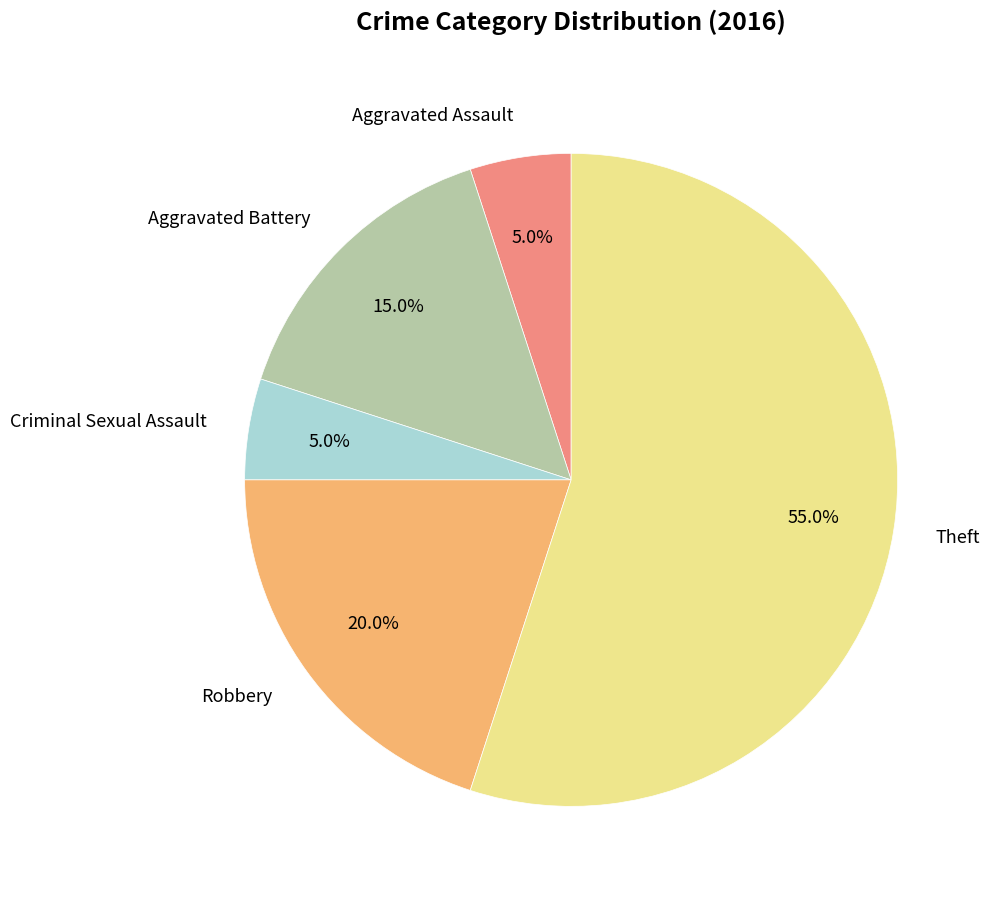

Is there a majority slice in this chart?

Yes